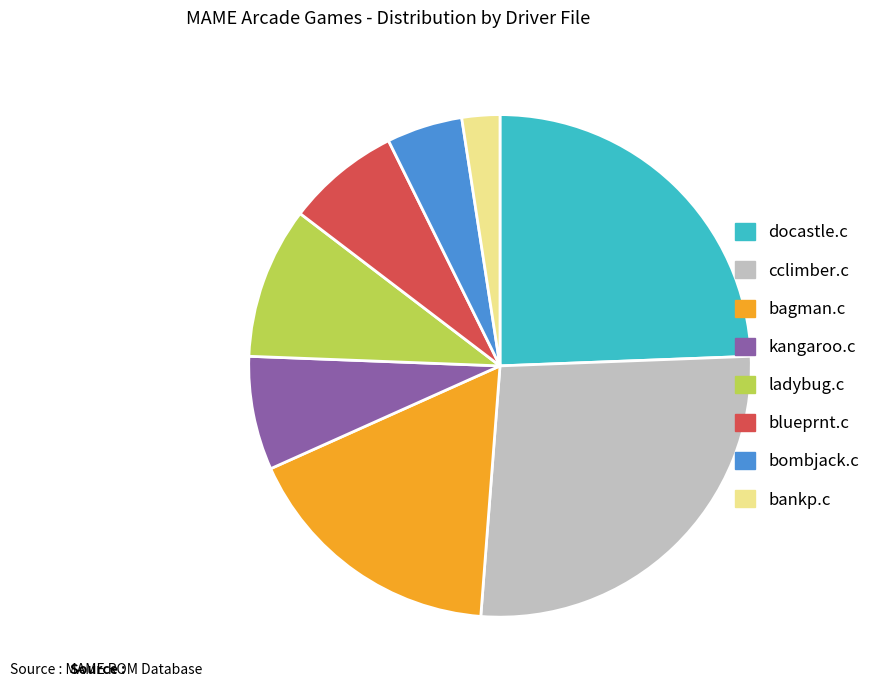

True or false: ladybug.c accounts for 10% of the total.

True